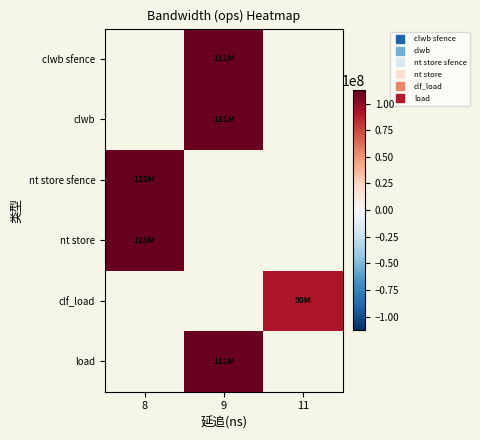

List the labels in order of clf_load value, smallest first.

8, 9, 11